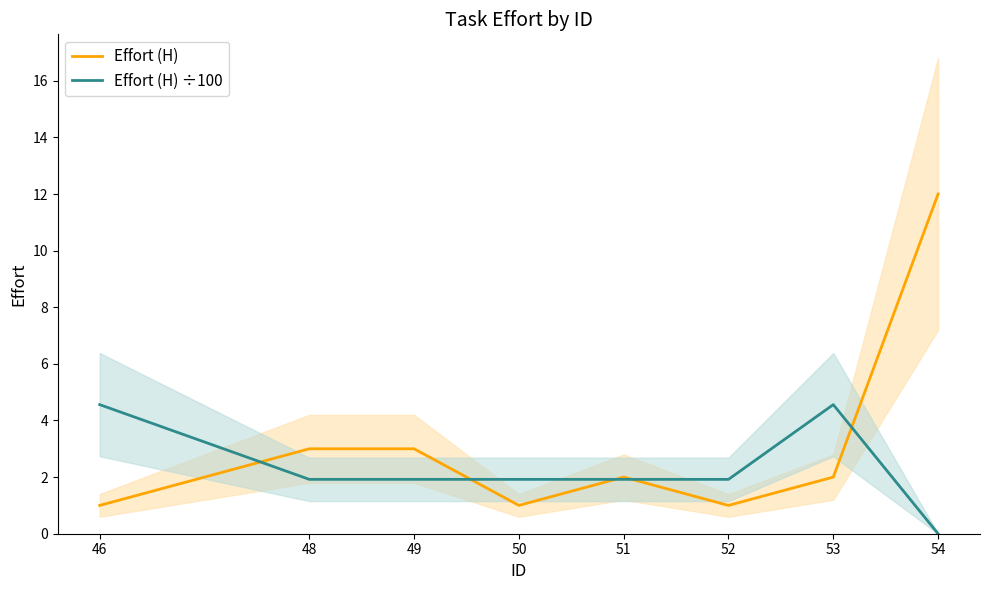

At how many categories does at least one series exceed 5?

1